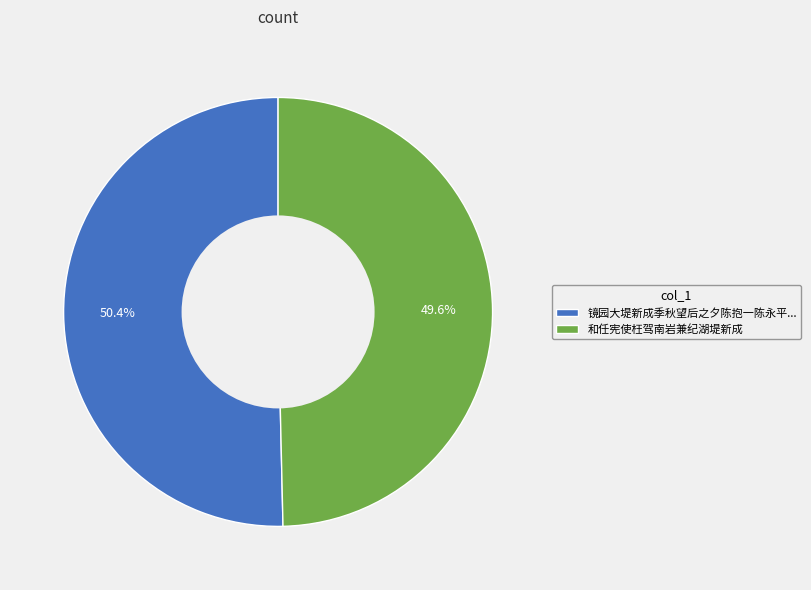

Between 和任宪使枉驾南岩兼纪湖堤新成 and 镜园大堤新成季秋望后之夕陈抱一陈永平..., which is larger?

镜园大堤新成季秋望后之夕陈抱一陈永平...